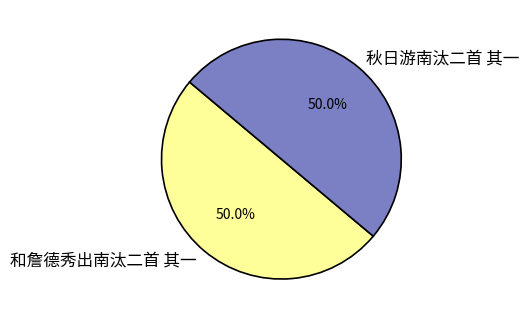

What is the total percentage of 秋日游南汰二首 其一 and 和詹德秀出南汰二首 其一?

100.0%